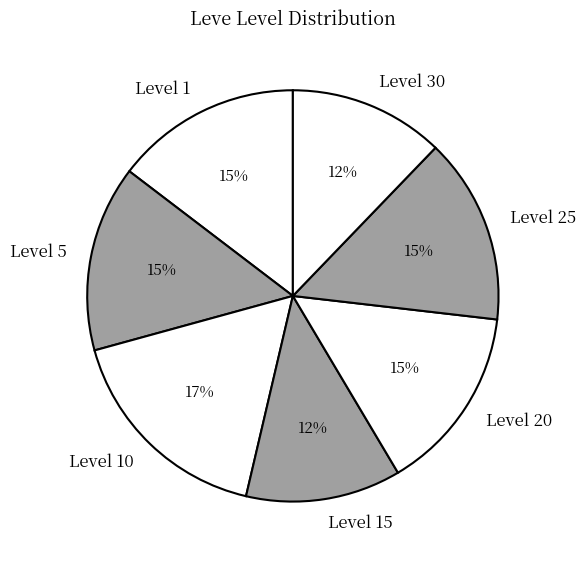

The Level 10 slice represents 28% of the pie. True or false?

False